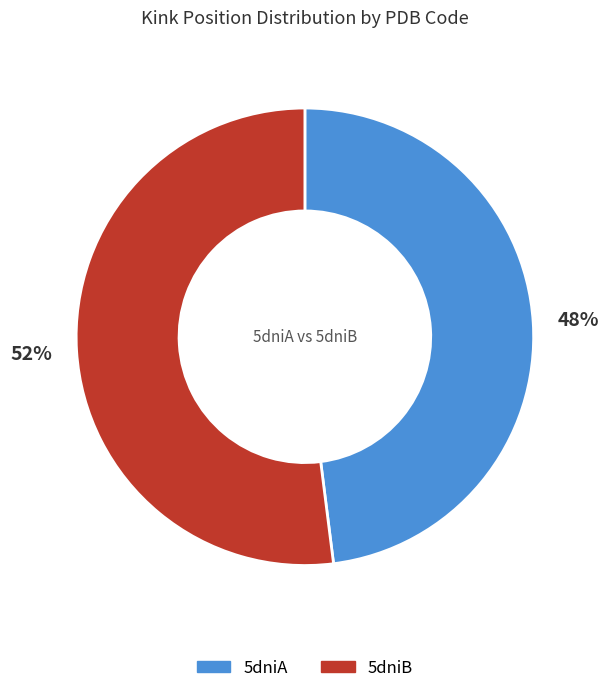

How many segments does this pie chart have?

2